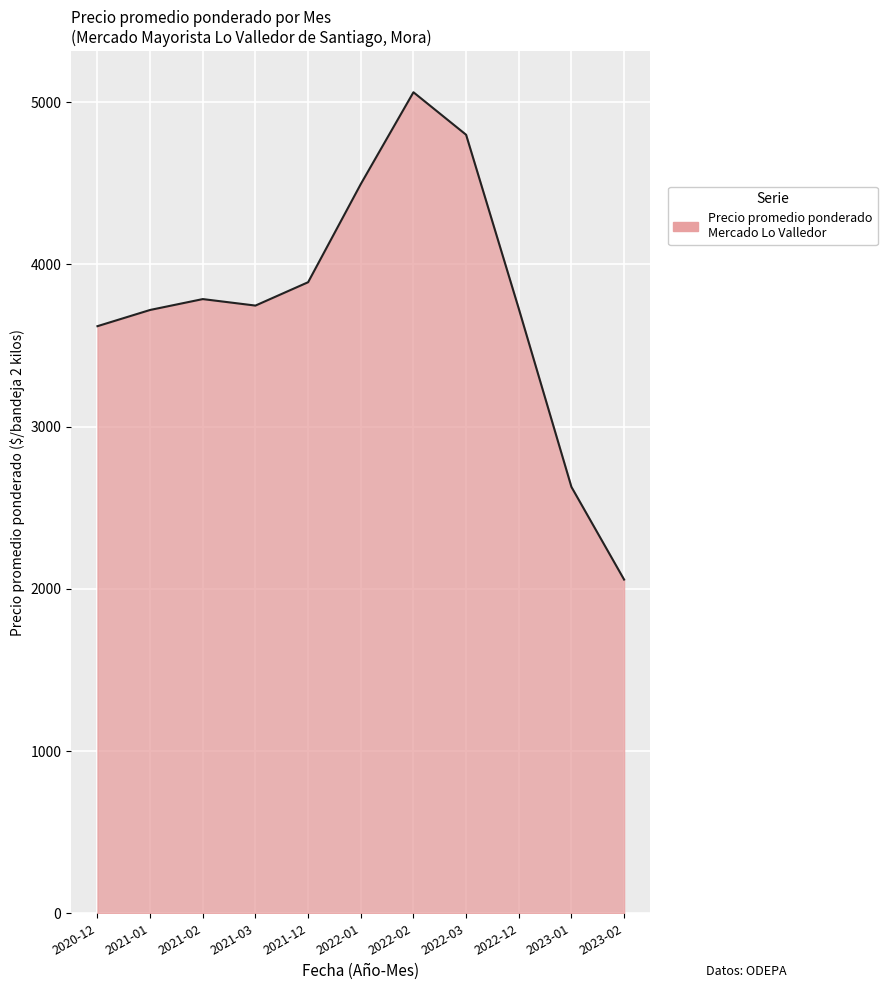

What is the ratio of the value at 2021-01 to the value at 2023-02?

1.8